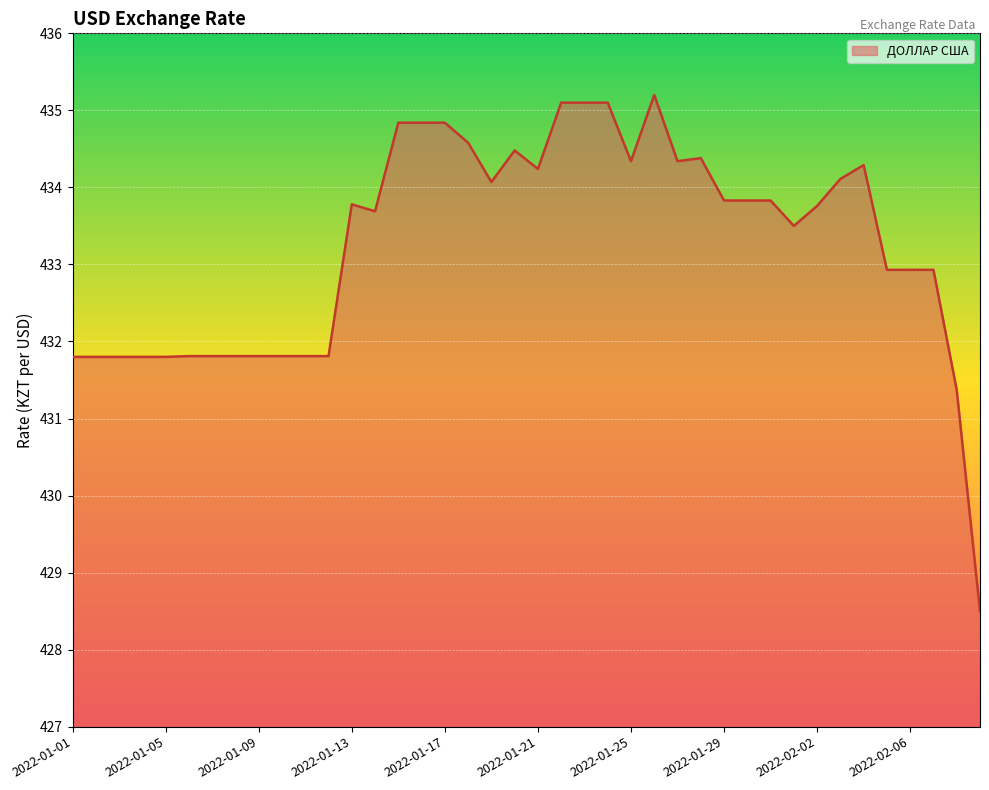

What is the maximum value shown in the chart?

435.2